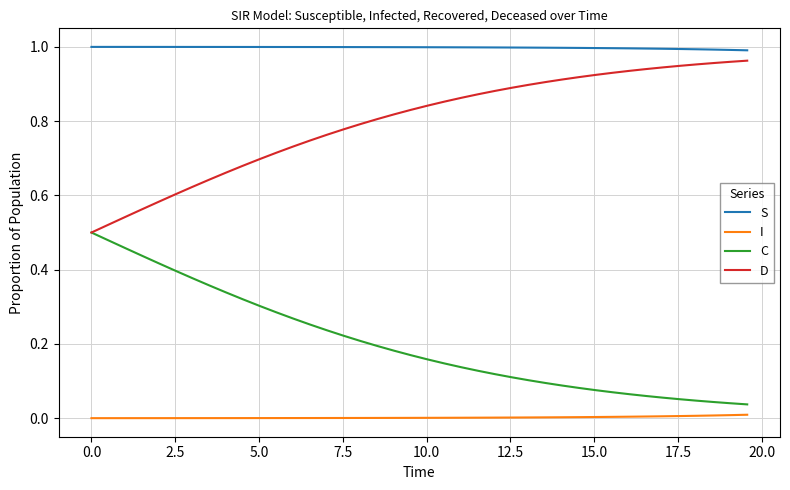

Which series has the largest total across all categories?

S